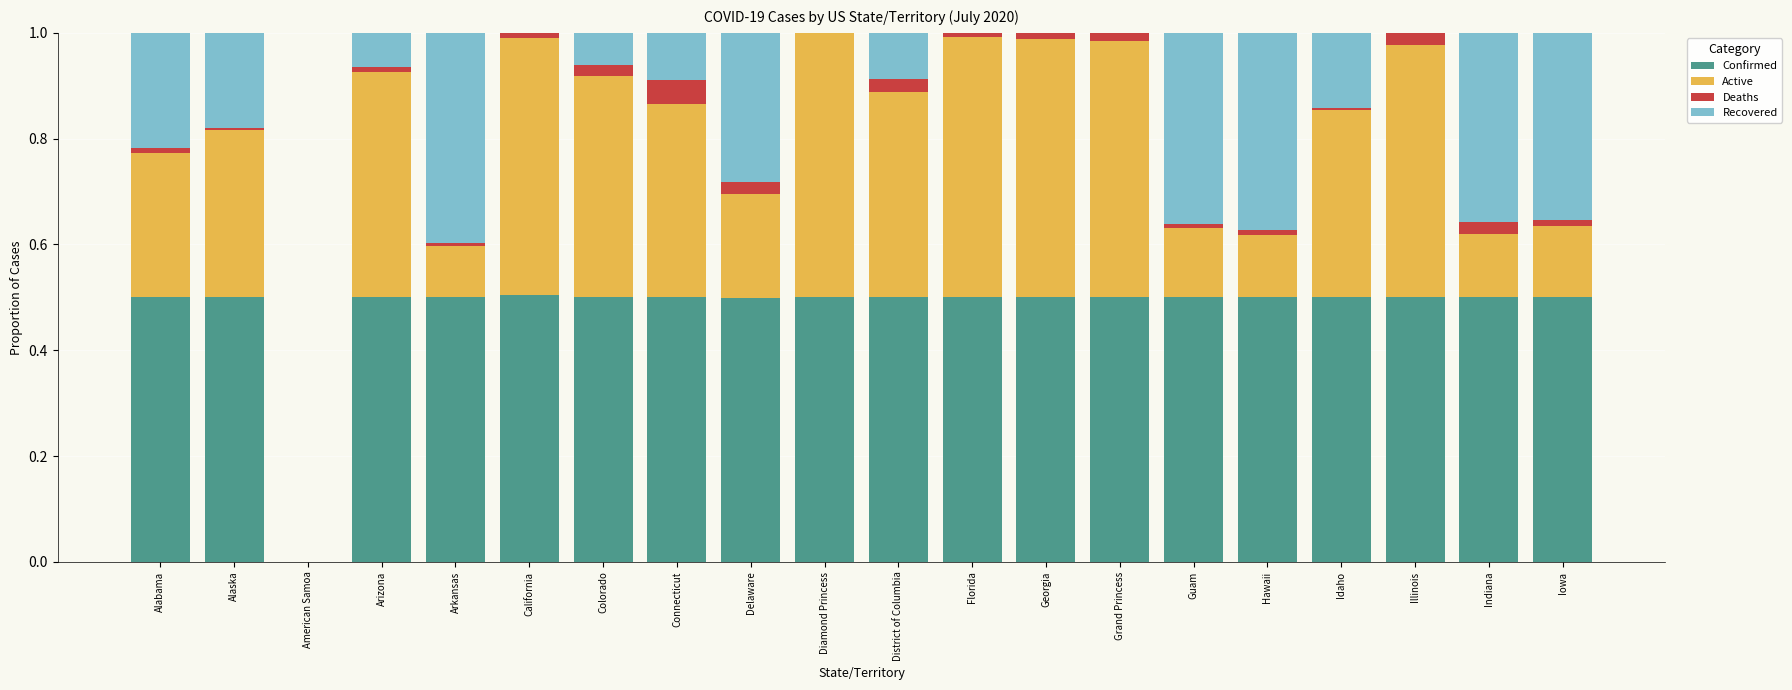

What is the sum of the Confirmed values at Illinois and Delaware?

1.0